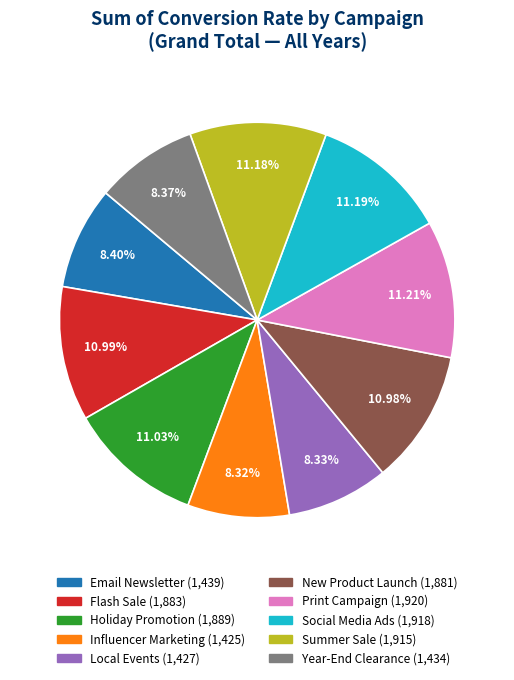

To the nearest percent, what percentage of the pie is Influencer Marketing?

8%